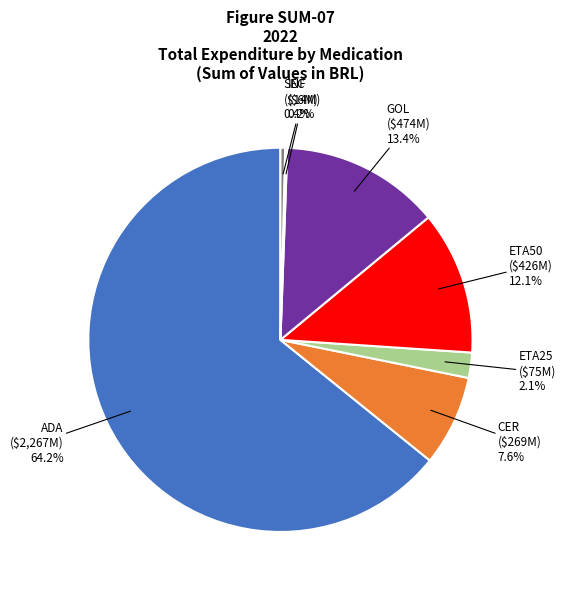

Which has a higher value, SEC or CER?

CER